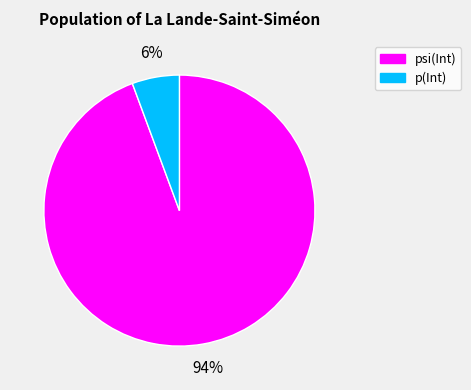

The p(Int) slice represents 6% of the pie. True or false?

True